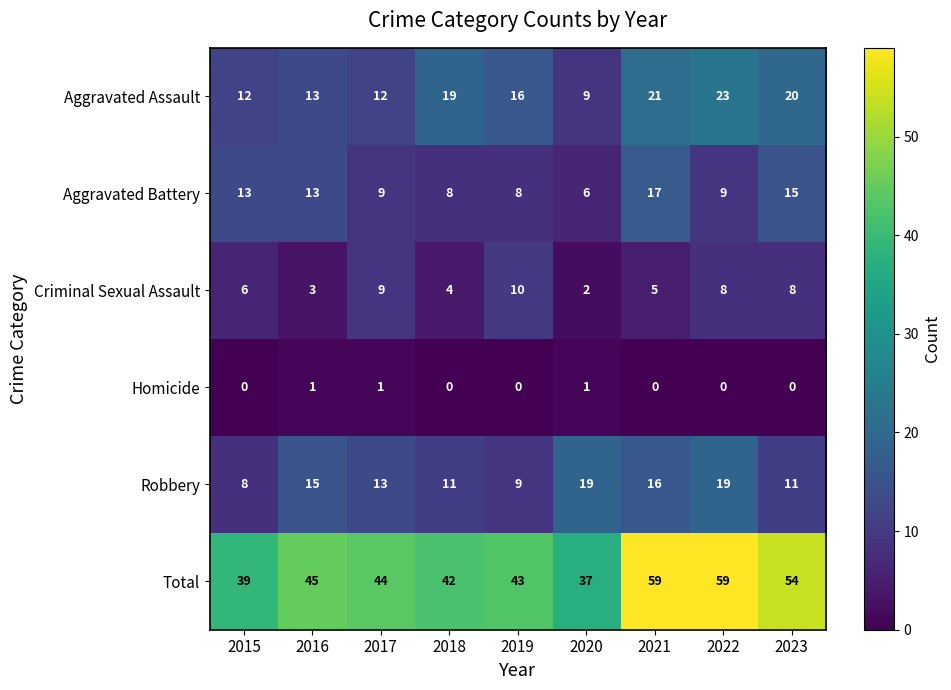

How many distinct data groups are displayed?

6